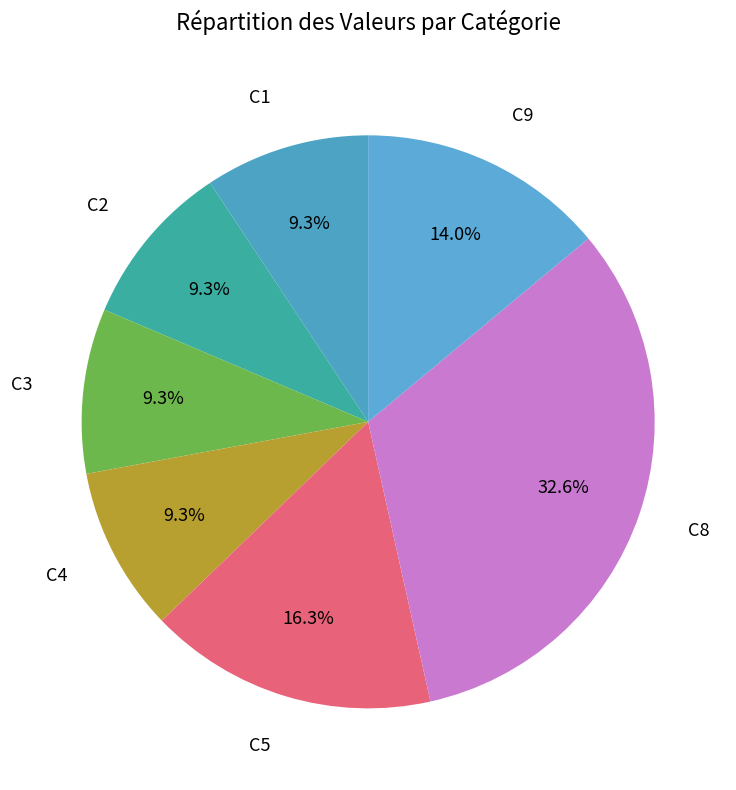

True or false: C1 accounts for 9% of the total.

True